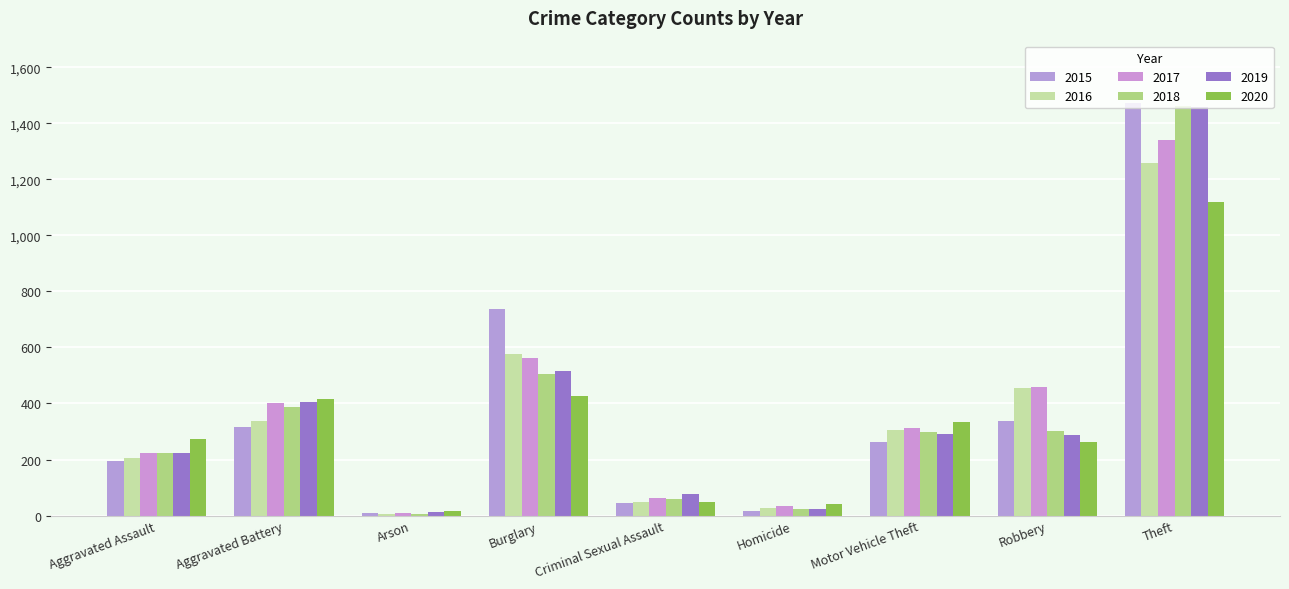

What is the maximum value for 2016?

1259